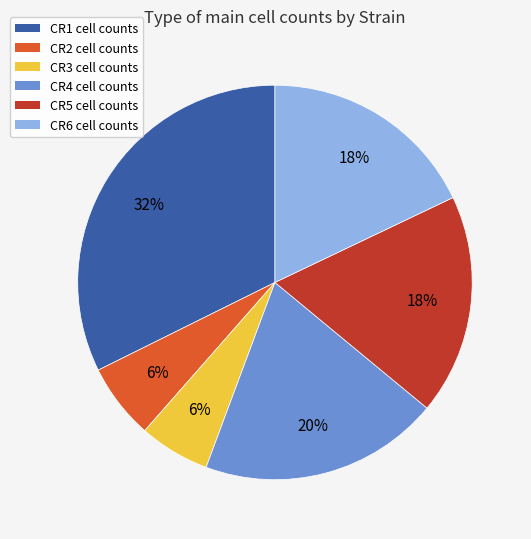

How many segments does this pie chart have?

6